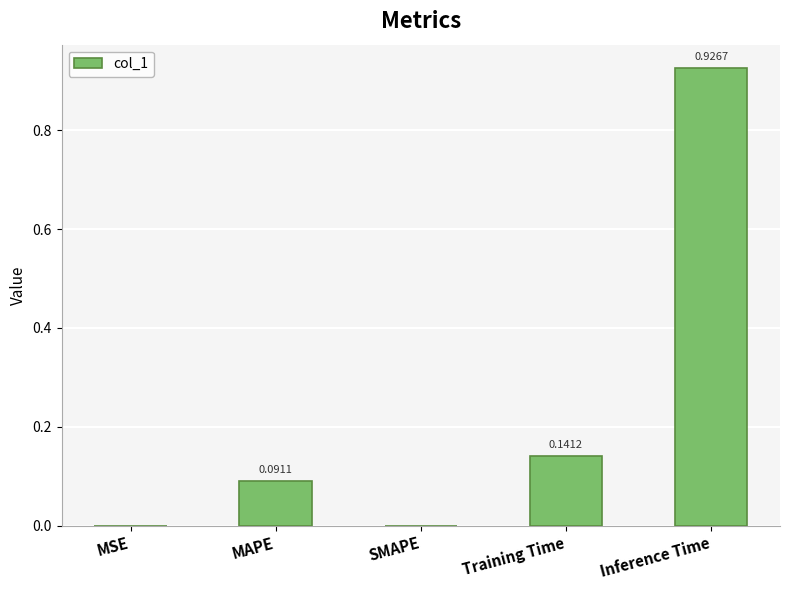

Are the bars horizontal?

No